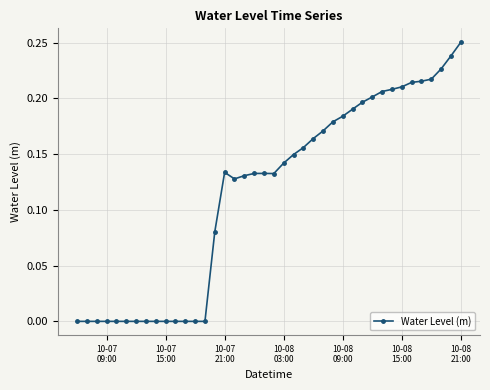

What is the sum of all values?

4.6